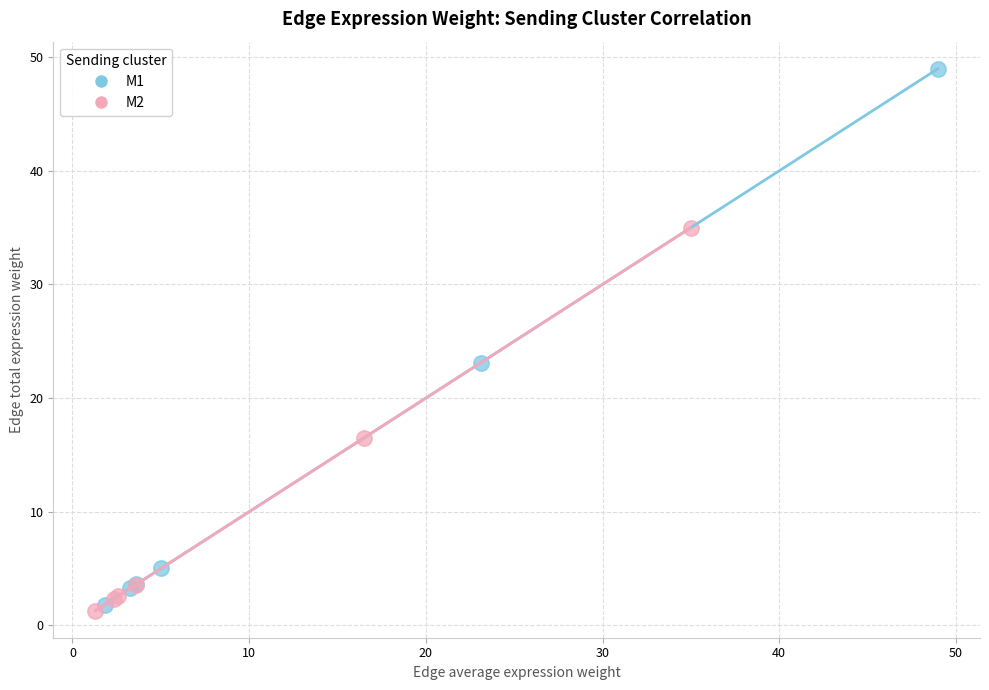

Which series reaches the maximum Y coordinate?

M1